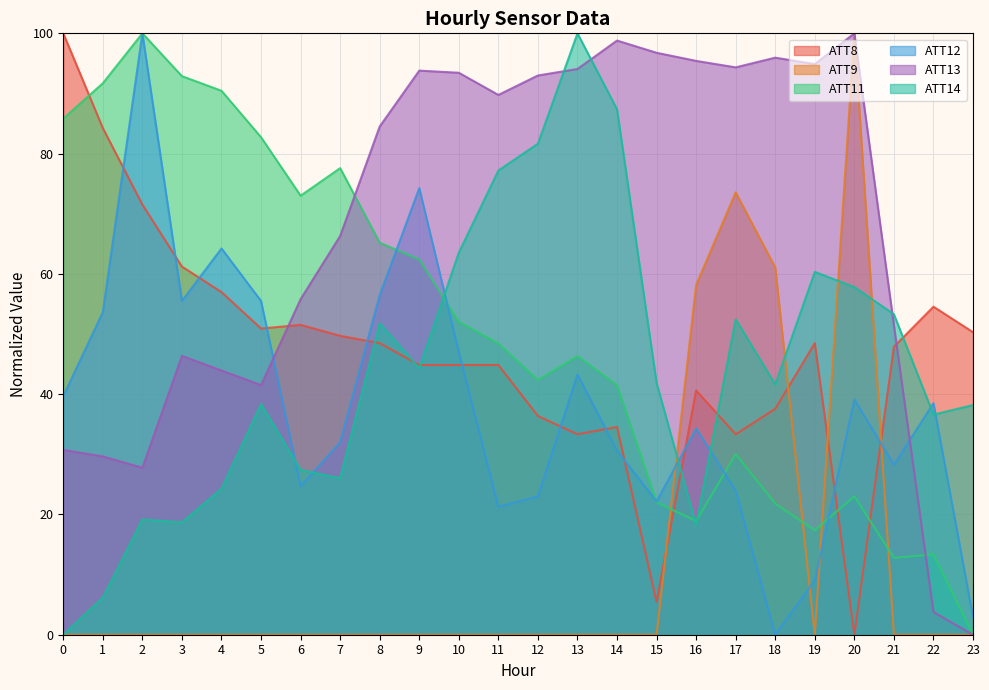

Which series has the largest total across all categories?

ATT13